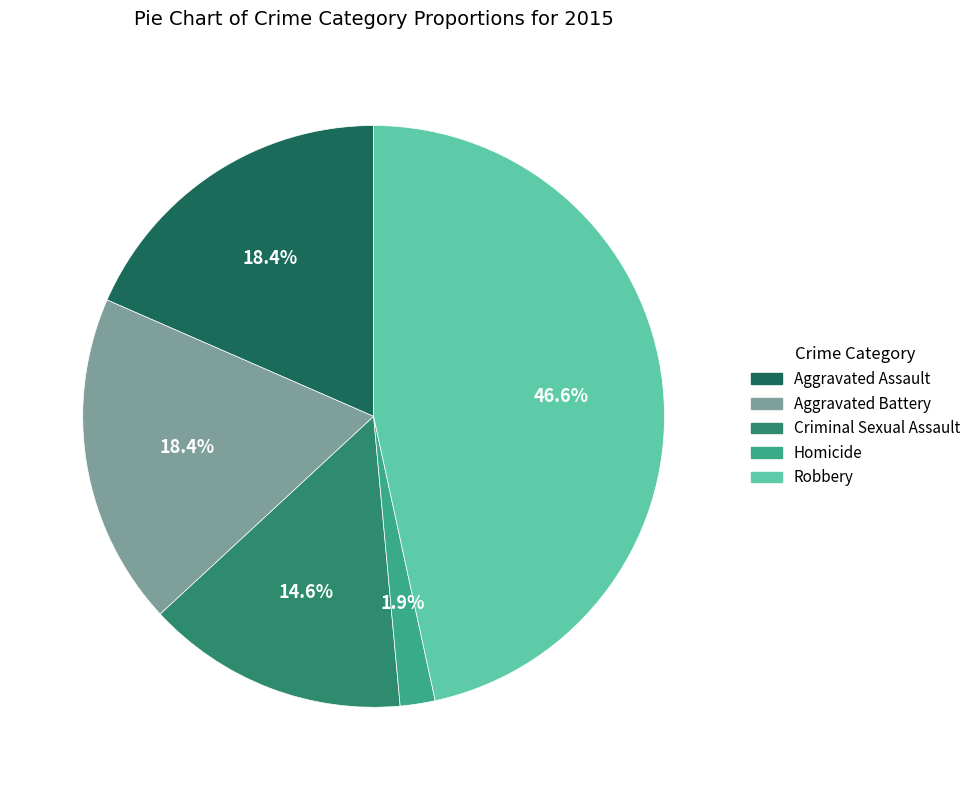

Which slice is the largest?

Robbery